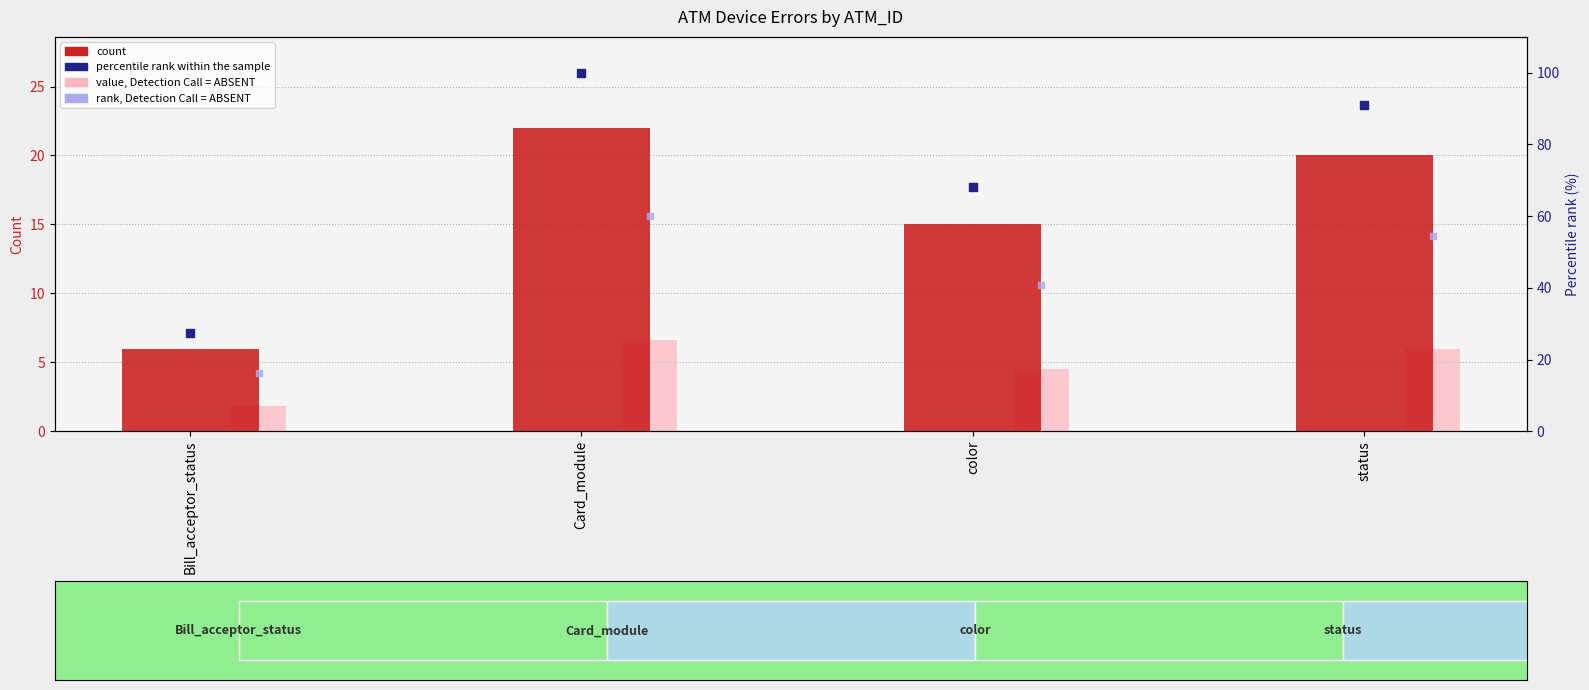

Is the value of rank, Detection Call = ABSENT at color greater than the value of value, Detection Call = ABSENT at status?

Yes